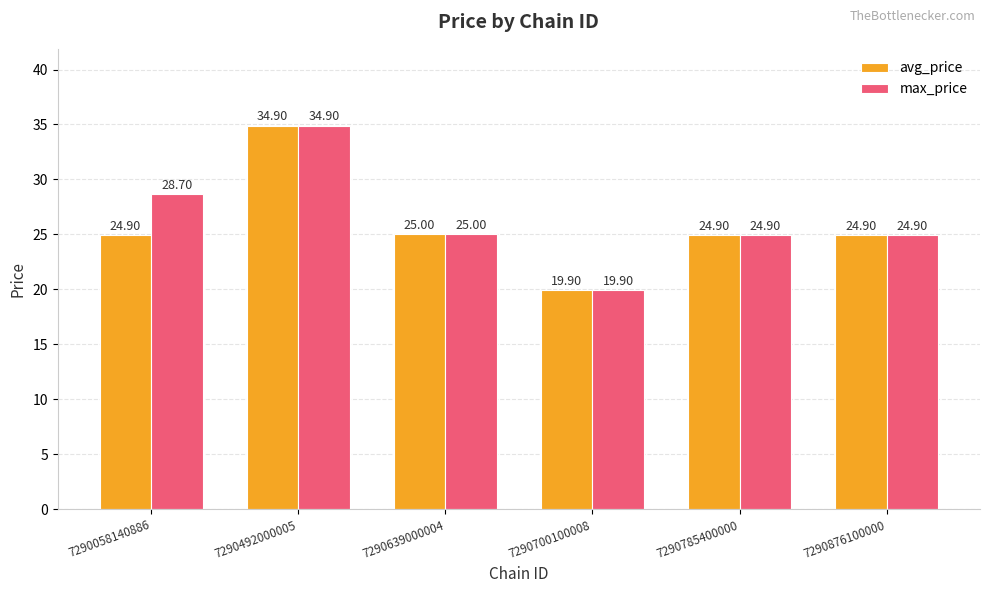

Reading right to left, extract all data points from this chart.

avg_price: 24.9	24.9	19.9	25.0	34.9	24.9
max_price: 24.9	24.9	19.9	25.0	34.9	28.7